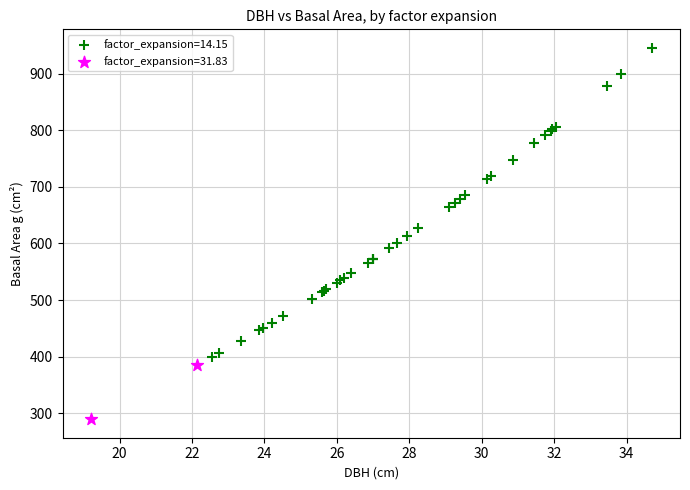

What are all the series names shown in the legend?

factor_expansion=14.15, factor_expansion=31.83